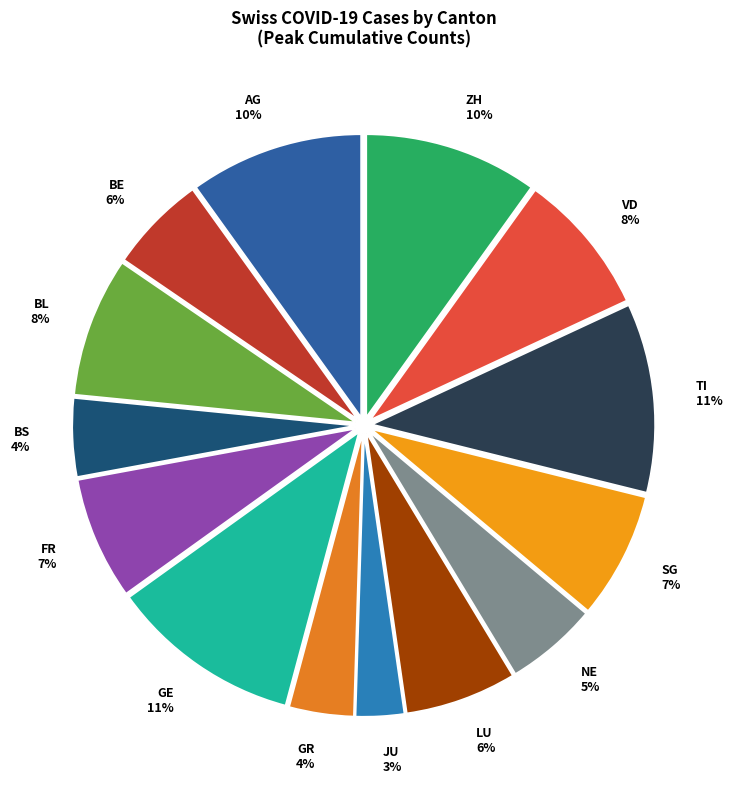

To the nearest percent, what is the difference between the largest and smallest slice percentages?

8%